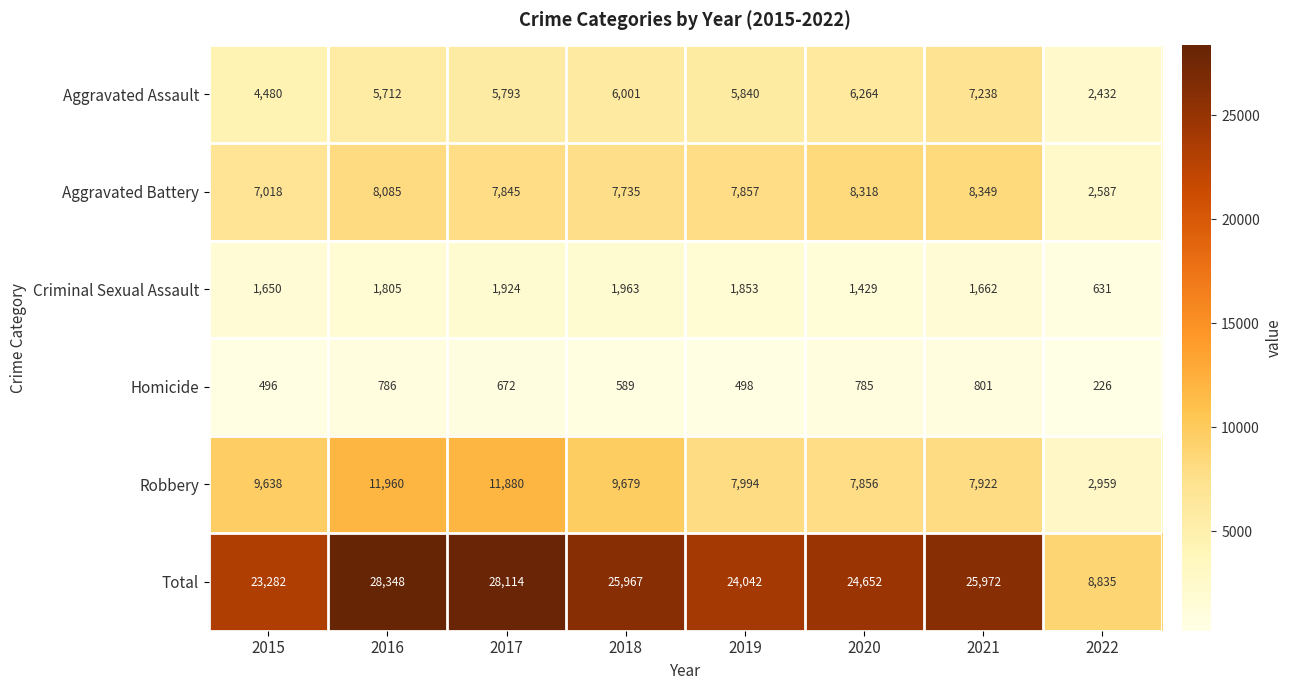

What is the spread (max minus min) of values at 2021?

25171